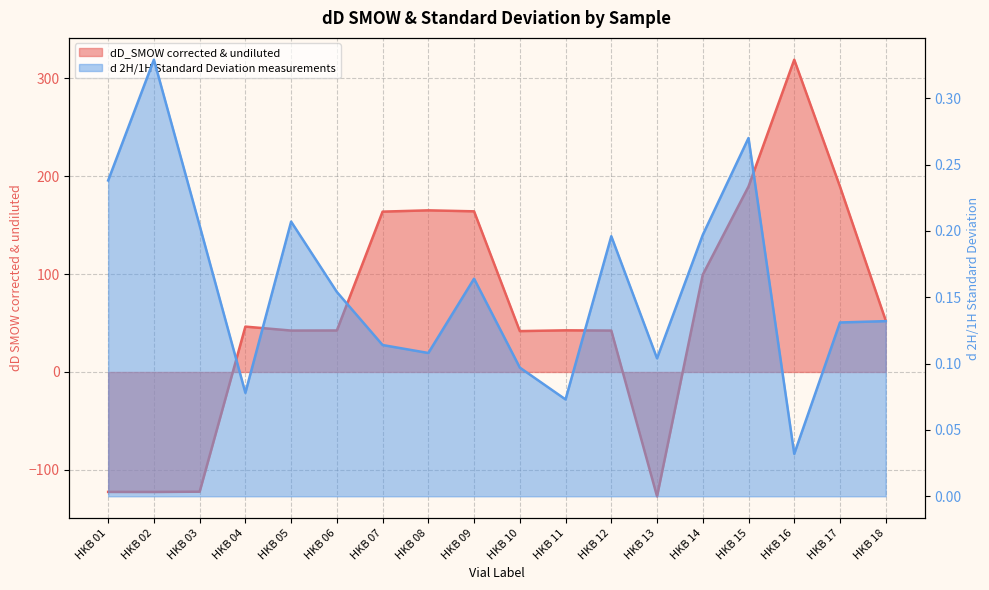

Reading right to left, list all the values displayed in this chart.

dD_SMOW corrected & undiluted: 52.6	189.5	319.1	189.5	99.4	-127.1	42.3	42.6	41.8	164.2	165.2	163.9	42.4	42.3	46.4	-122.4	-122.6	-122.6
d 2H/1H Standard Deviation measurements: 0.1	0.1	0.0	0.3	0.2	0.1	0.2	0.1	0.1	0.2	0.1	0.1	0.2	0.2	0.1	0.2	0.3	0.2